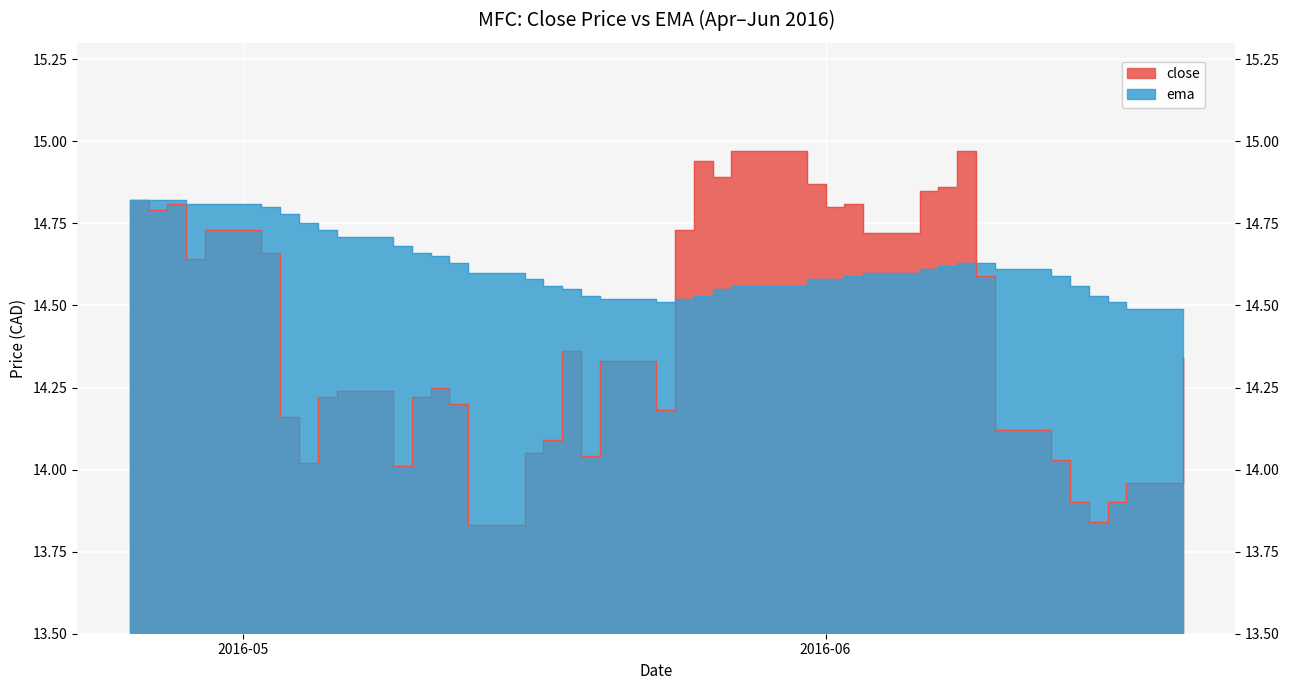

Does the chart display data point markers on the line(s)?

No